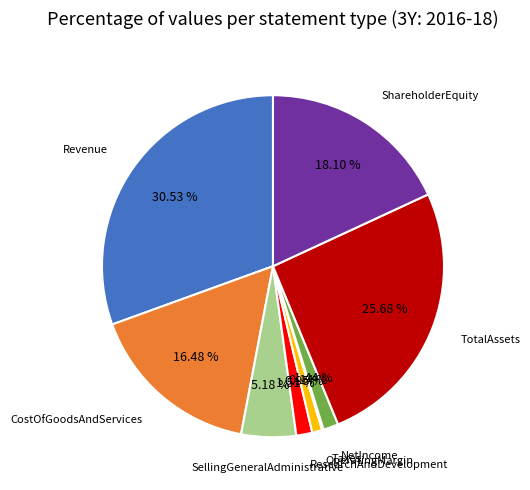

To the nearest percent, what is the average slice percentage?

11%